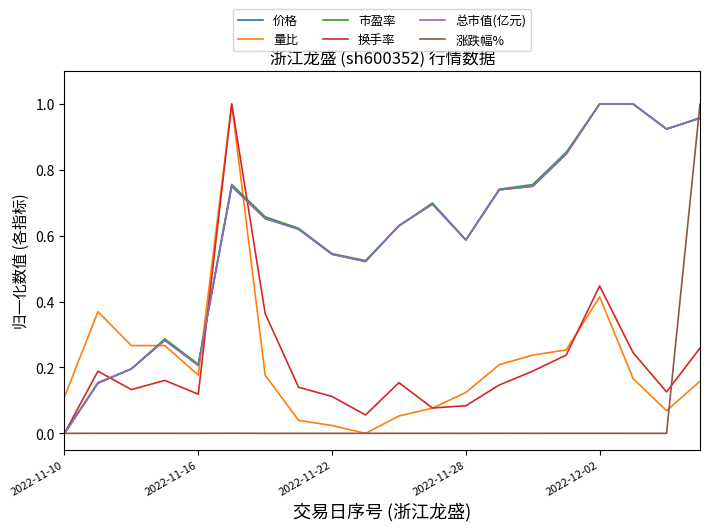

Which series ends up on top after the final intersection of 量比 and 总市值(亿元)?

总市值(亿元)